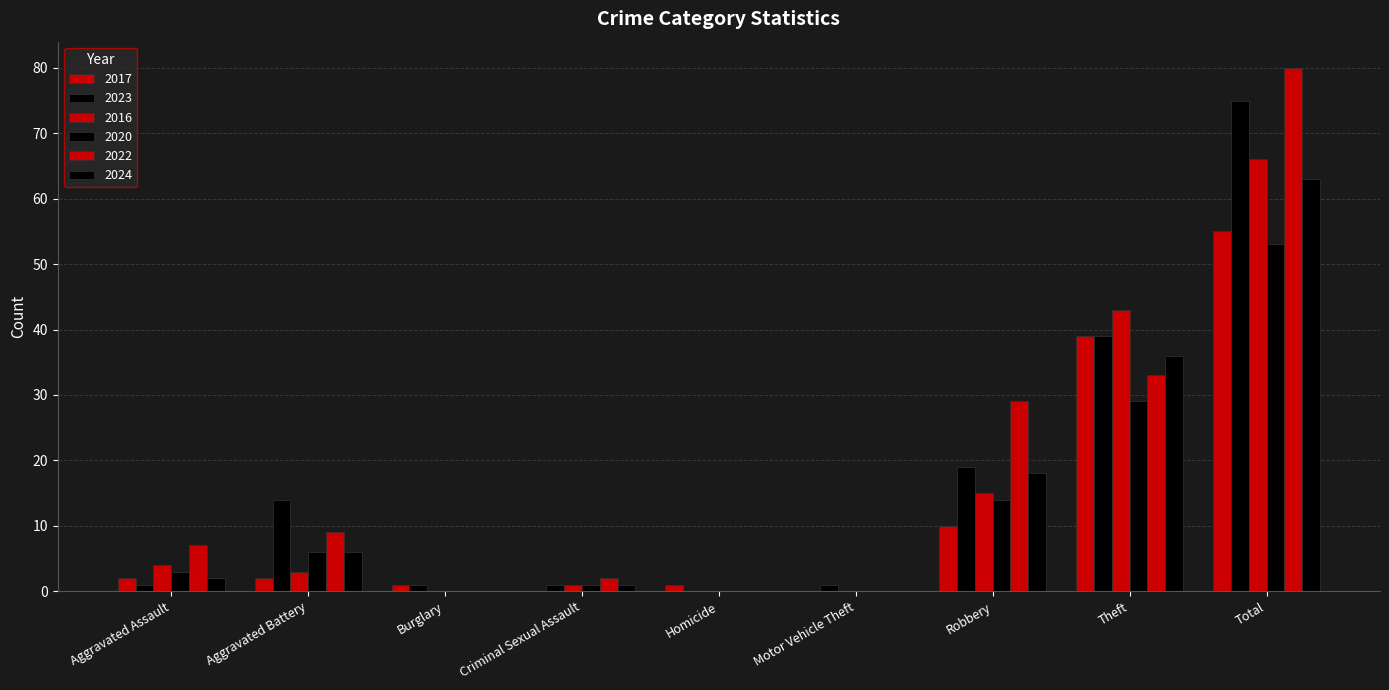

How many categories are shown in the chart?

9